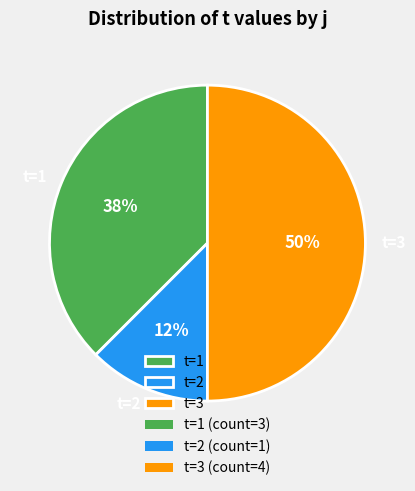

What is the largest slice in the pie chart?

t=3